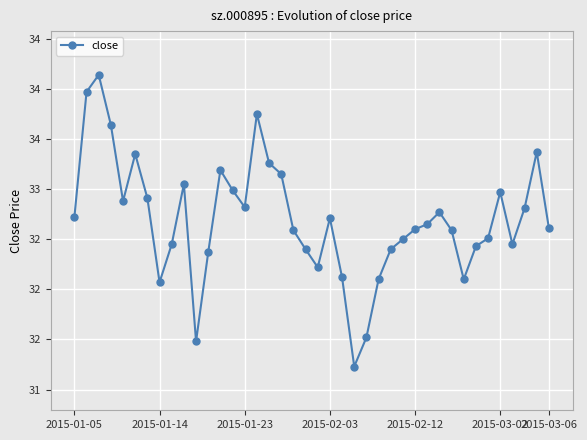

Count the number of data series in this chart.

1